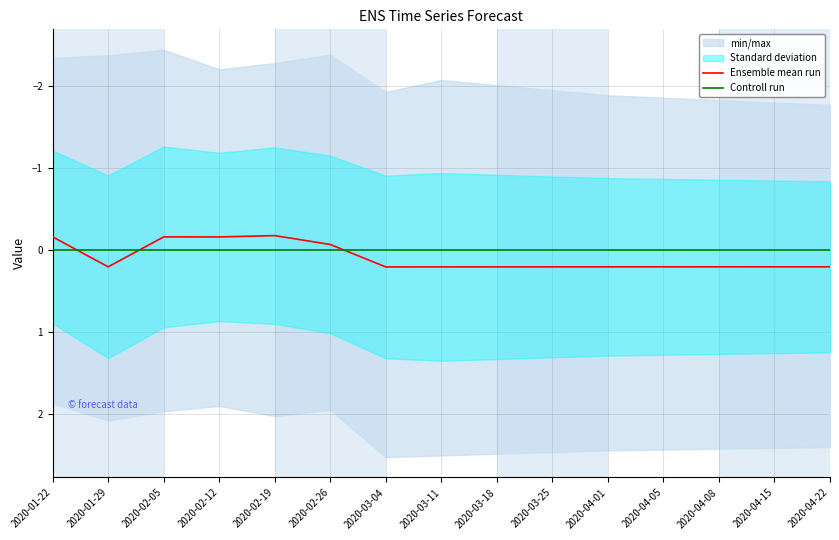

Which category has the lowest value across all series?

2020-02-19